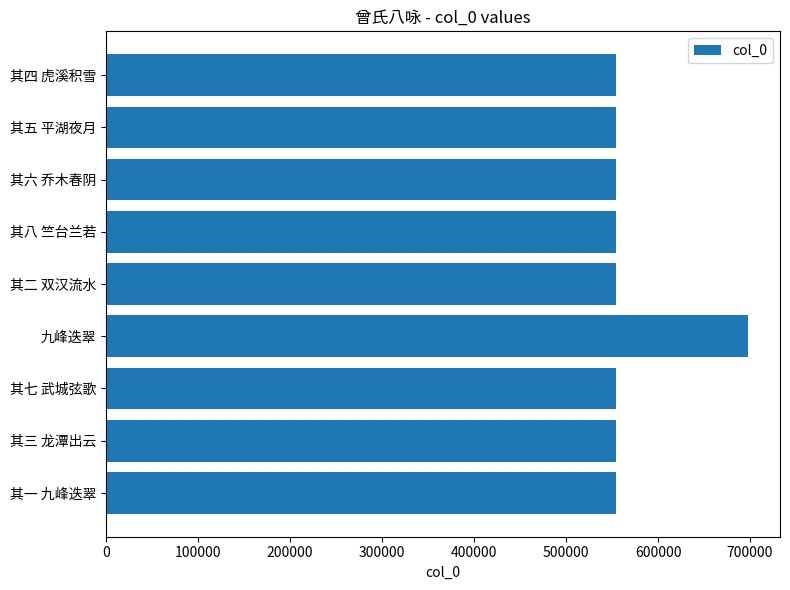

What is the ratio of the value at 其三 龙潭出云 to the value at 其六 乔木春阴?

1.0